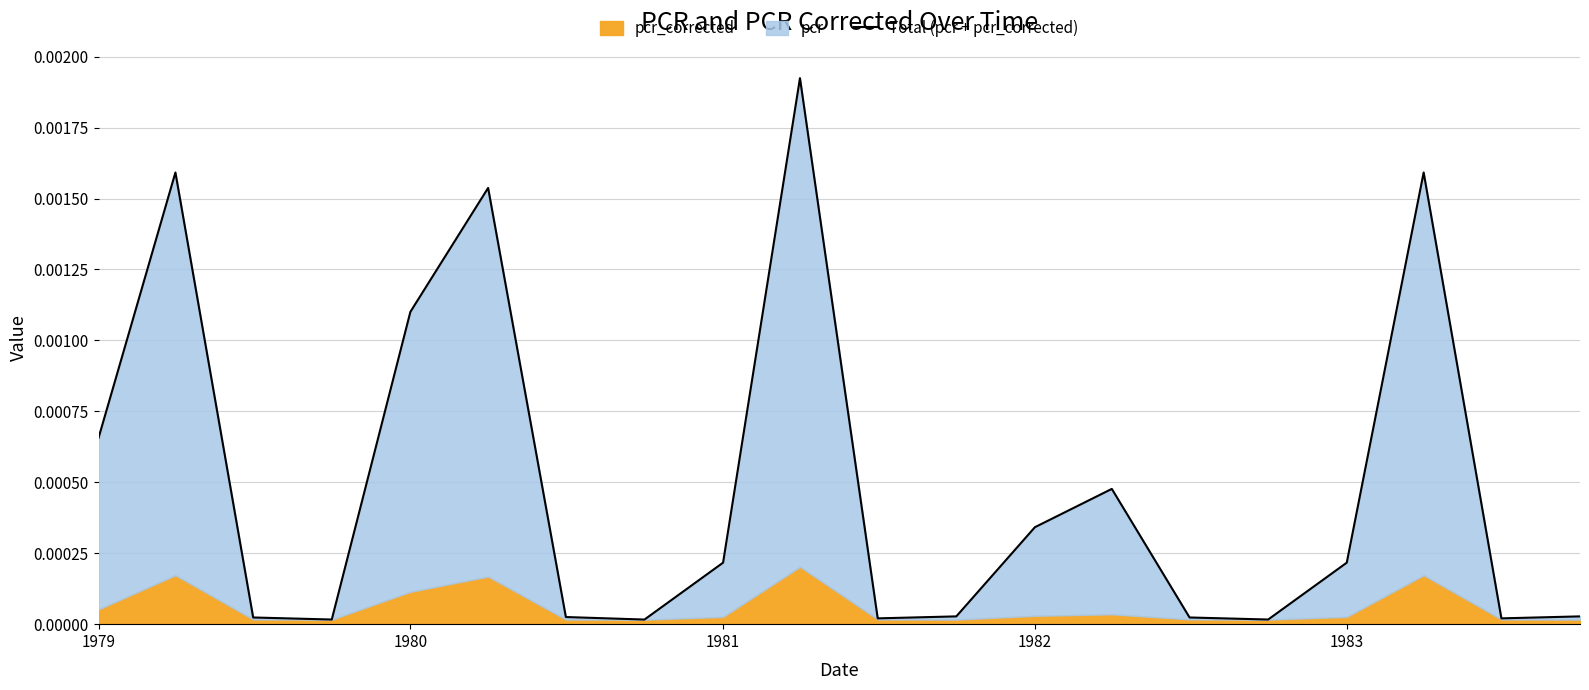

How many interior local peaks (higher than both neighbors) does the data have?

5